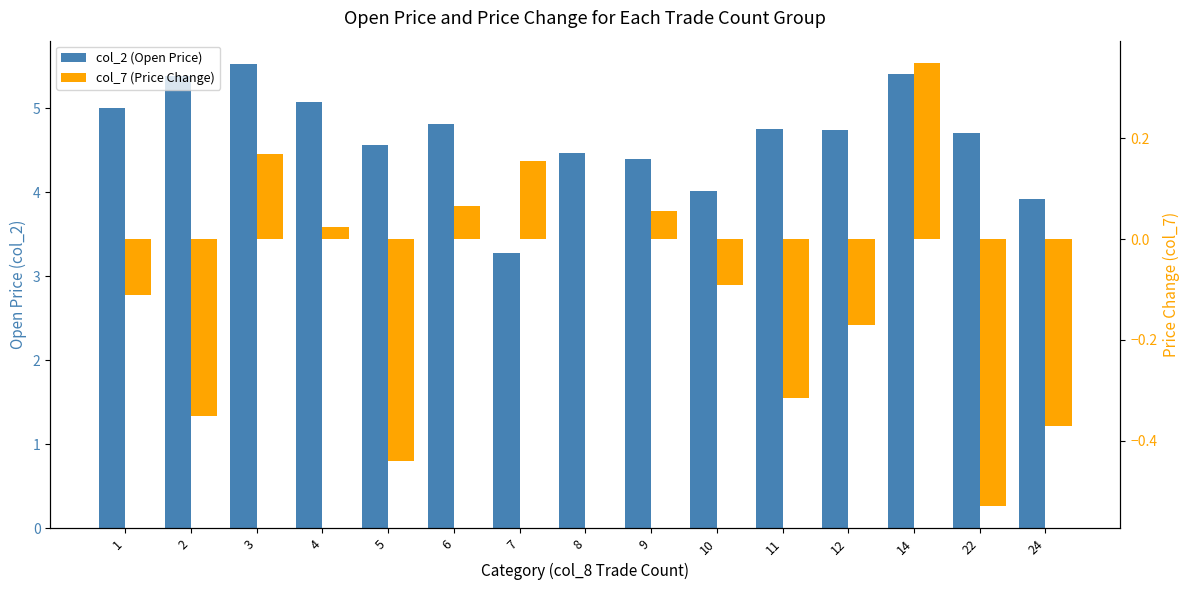

List the series in order of their peak value, highest first.

col_2 (Open Price), col_7 (Price Change)